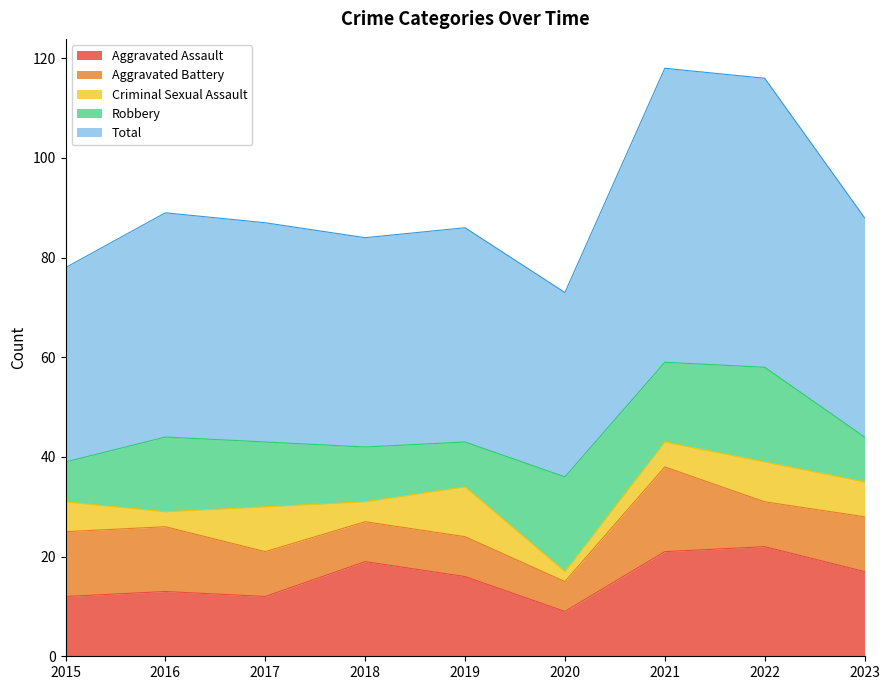

What is the sum of the Total values at 2021 and 2022?

117